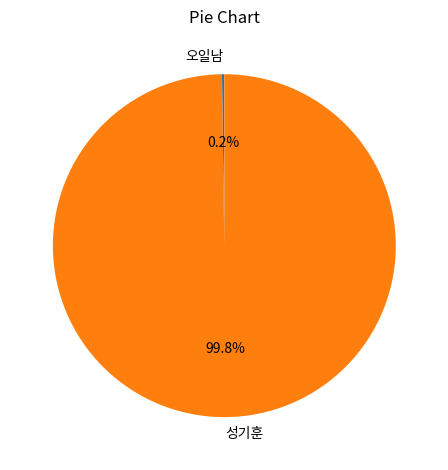

What is the largest slice in the pie chart?

성기훈